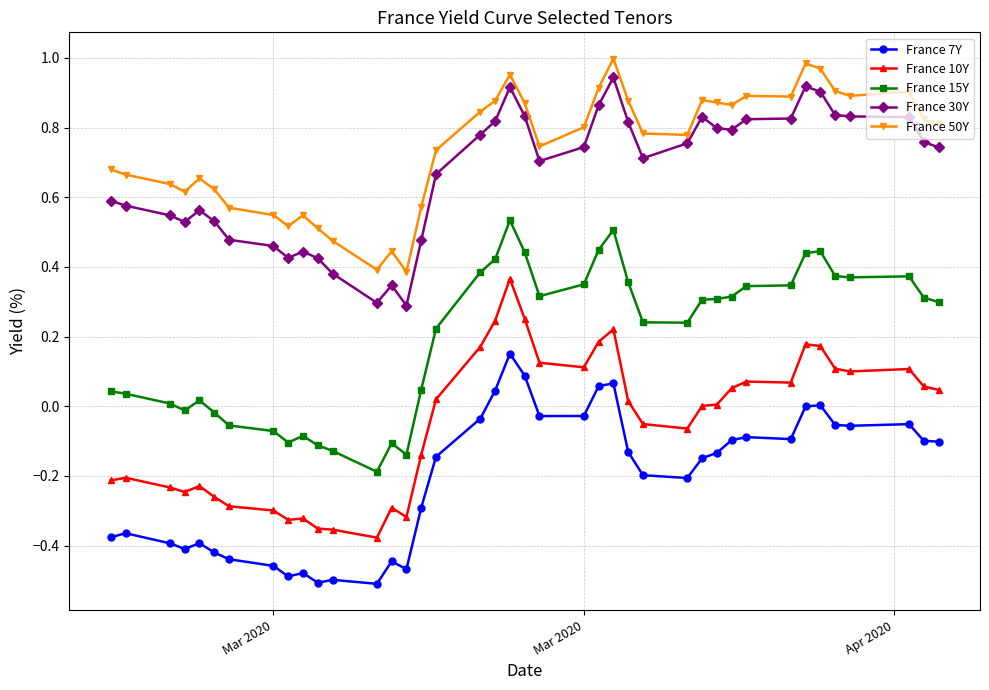

True or false: France 30Y has more than 2 interior local peaks.

True